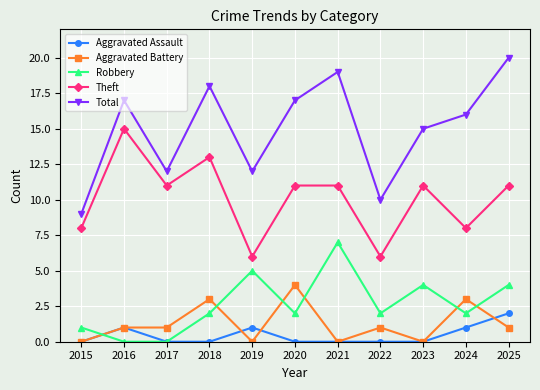

Where is the first local minimum for Theft?

2017